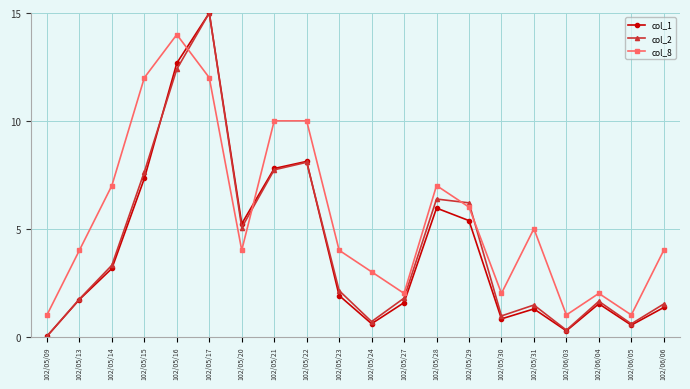

After their last crossing, which series has the higher values: col_8 or col_1?

col_8